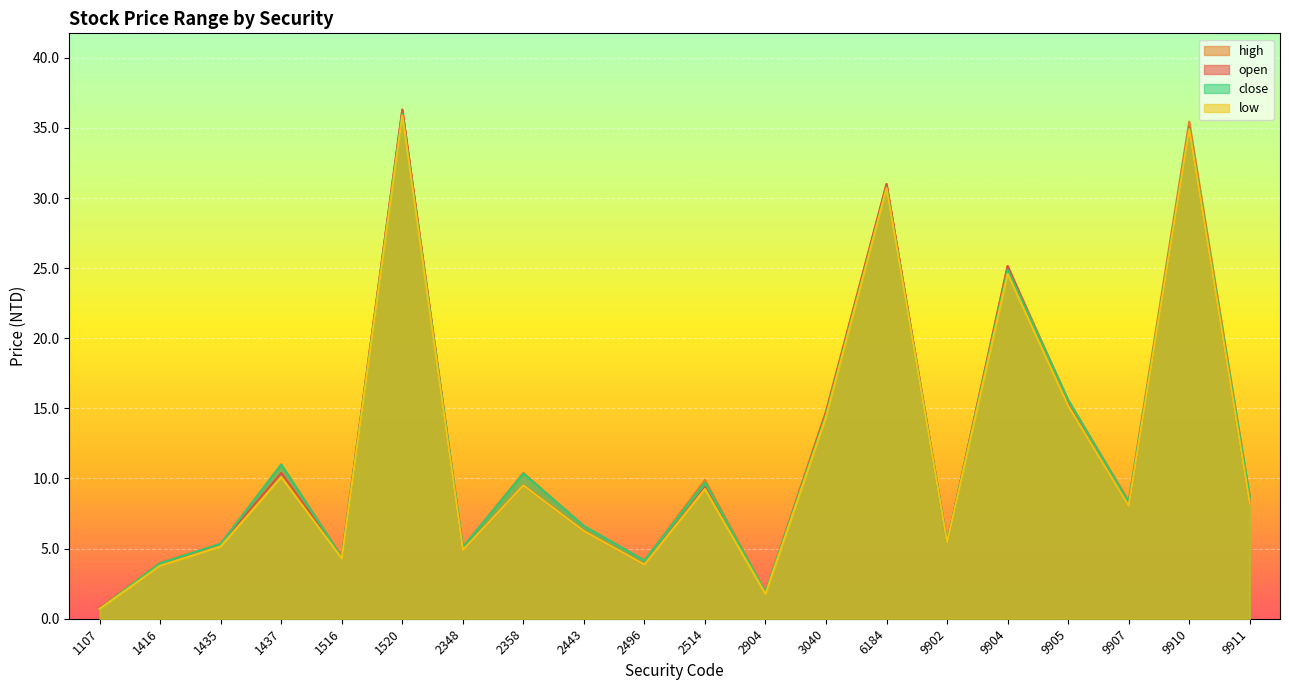

List the series in order of their overall mean, lowest first.

low, open, close, high